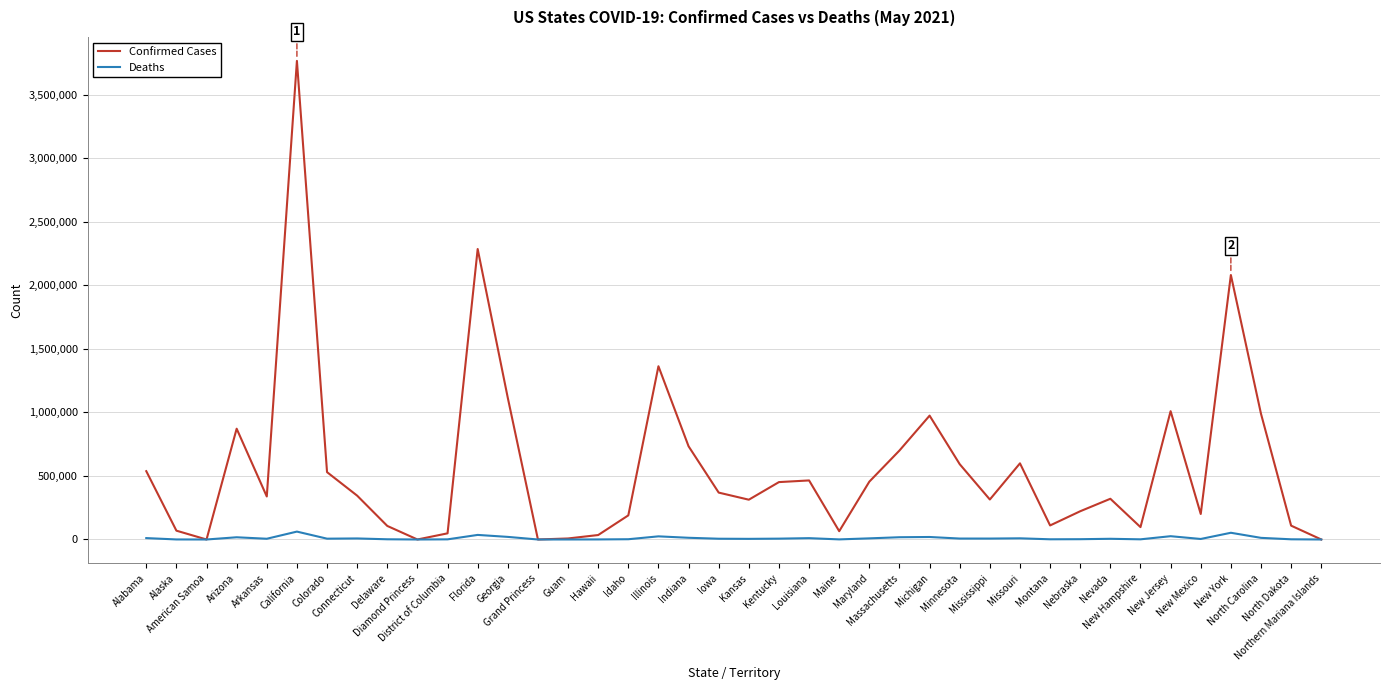

Which series has the largest total across all categories?

Confirmed Cases